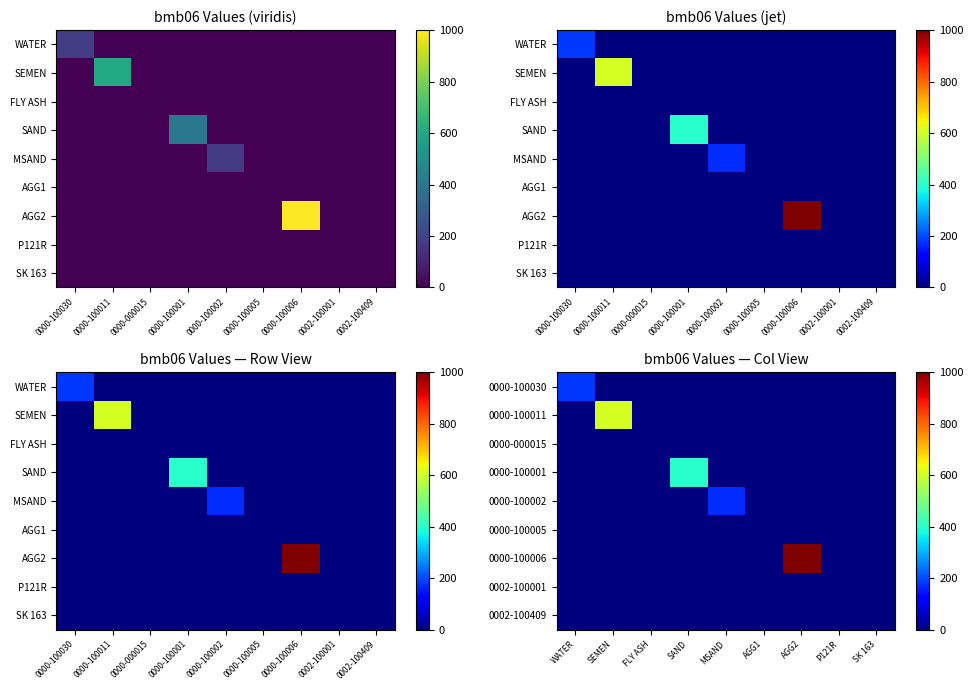

Which series has the widest spread of values?

0000-100006